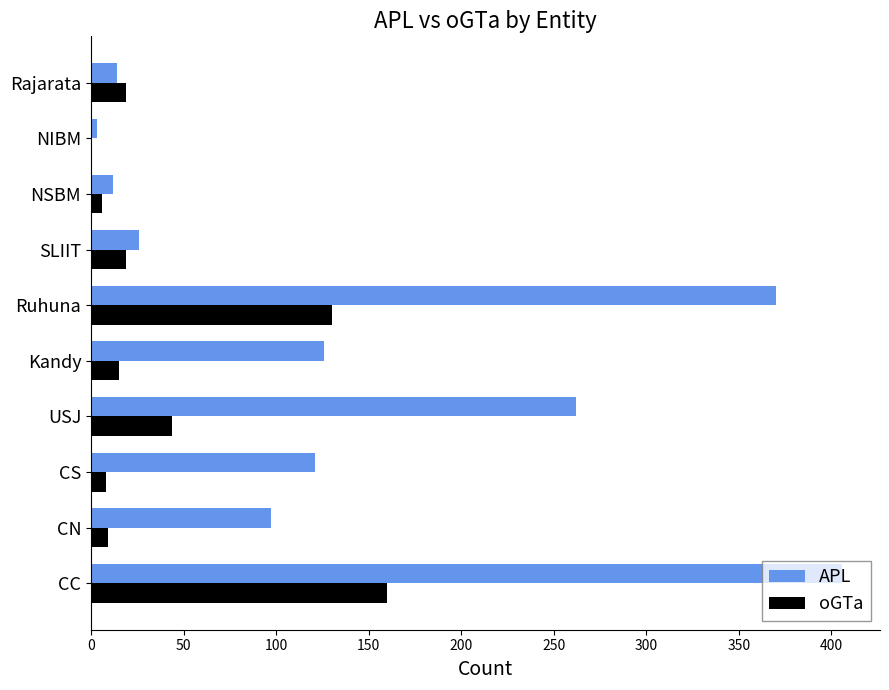

What is the total value across all series at Kandy?

141